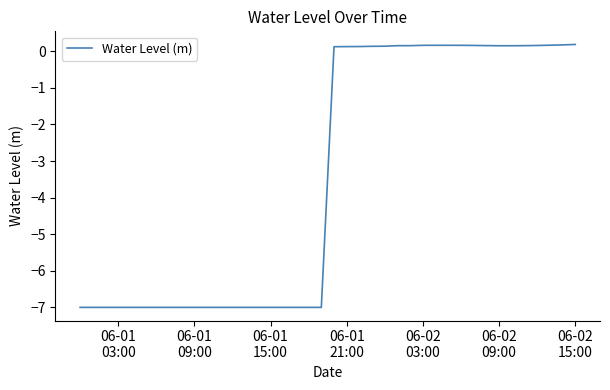

How many values are below 0?

20